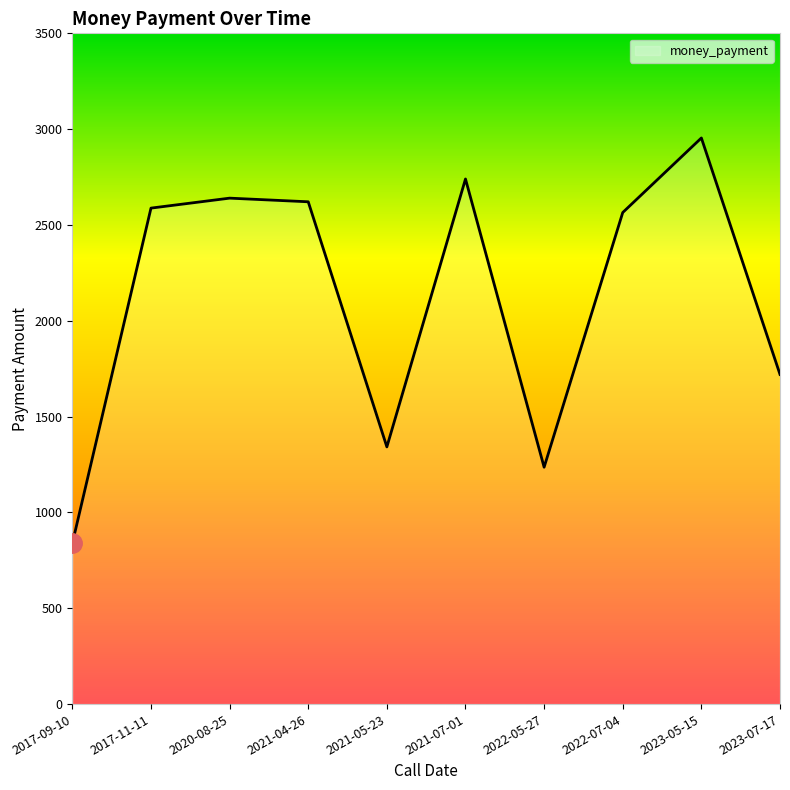

What is the change in value from 2021-04-26 to 2023-07-17?

-901